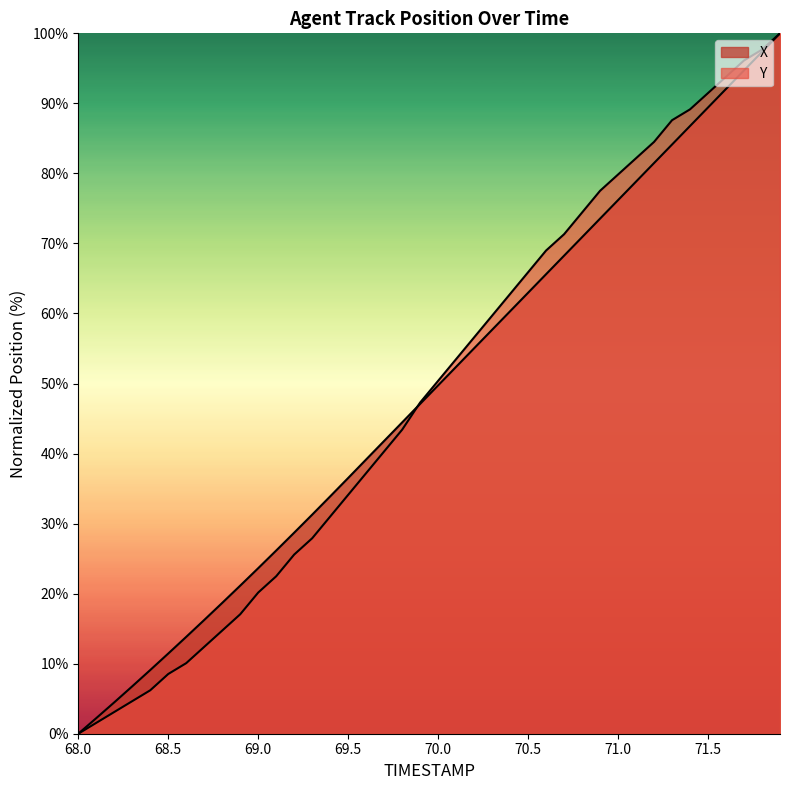

Which series has the largest total across all categories?

X